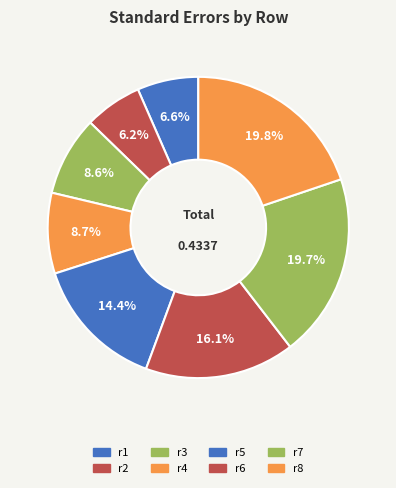

Rank the categories by value from lowest to highest.

r2, r1, r3, r4, r5, r6, r7, r8